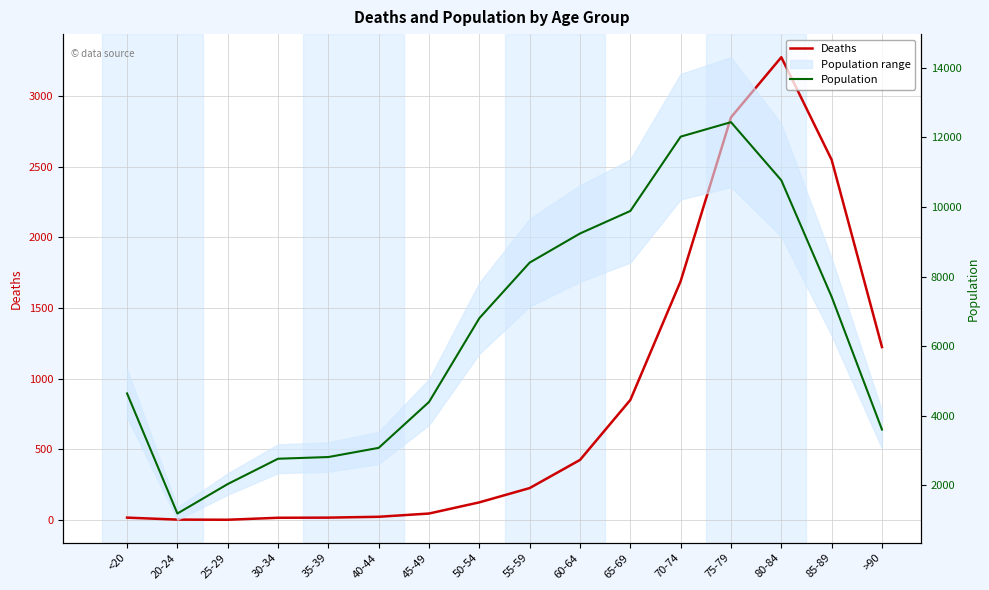

What is the label of the 3rd point from the left?

25-29